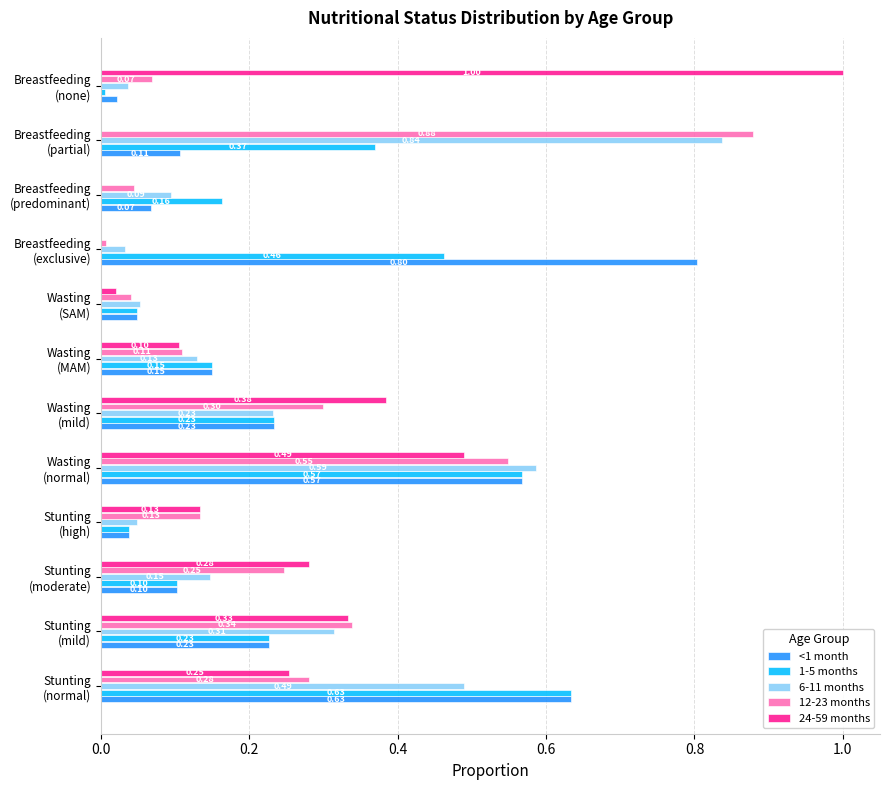

What is the sum of all 1-5 months values?

3.0